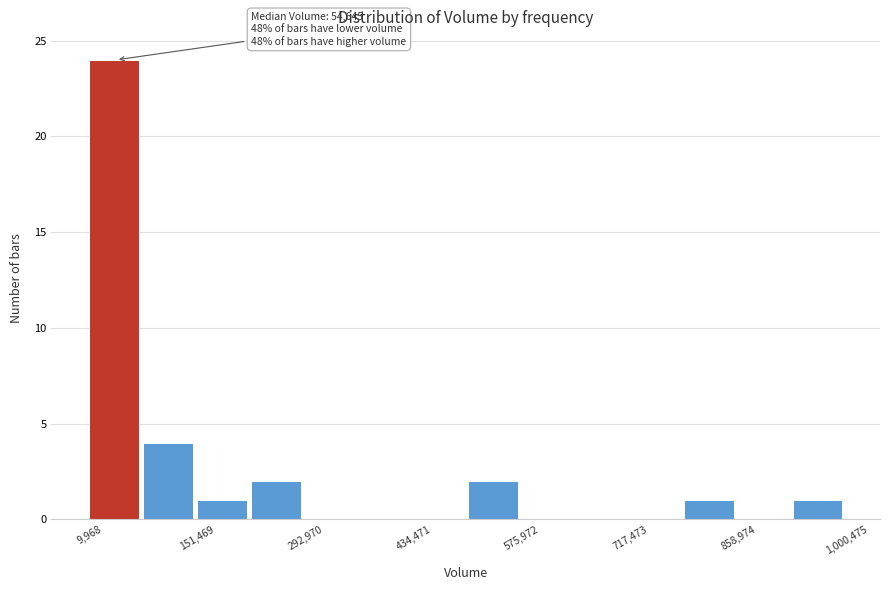

Read against the x-axis, roughly where is the centre of the tallest bar?

40000